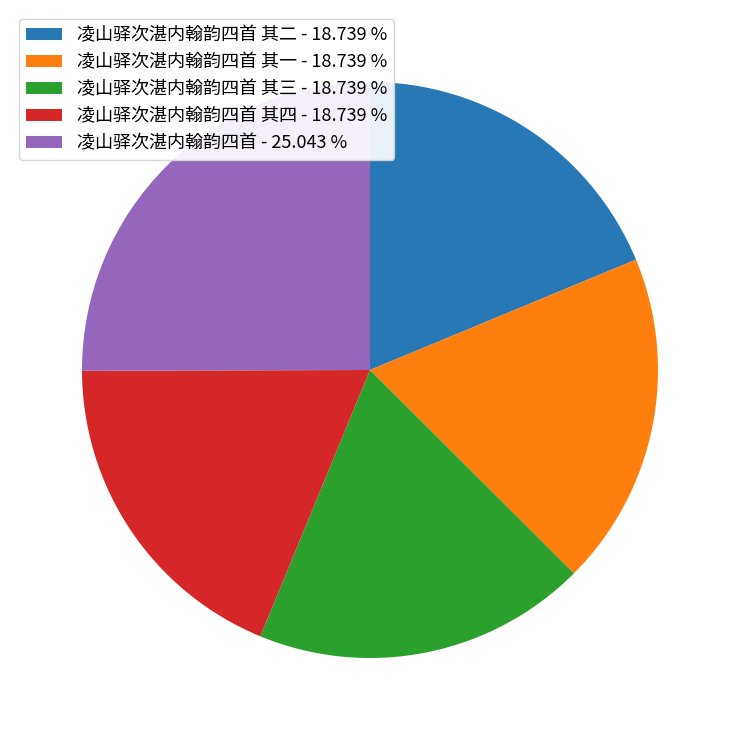

Does any single category account for the majority?

No